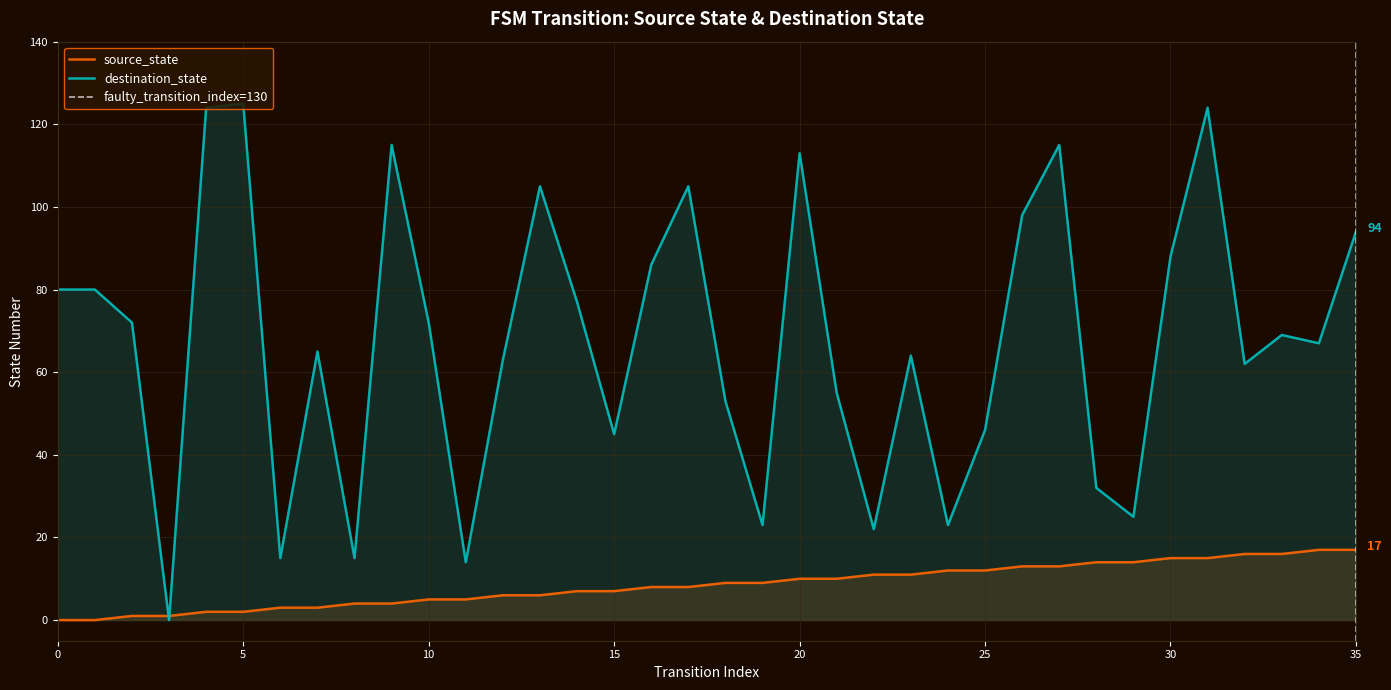

Reading left to right, list all the values displayed in this chart.

source_state: 0	0	1	1	2	2	3	3	4	4	5	5	6	6	7	7	8	8	9	9	10	10	11	11	12	12	13	13	14	14	15	15	16	16	17	17
destination_state: 80	80	72	0	124	125	15	65	15	115	72	14	63	105	77	45	86	105	53	23	113	55	22	64	23	46	98	115	32	25	88	124	62	69	67	94